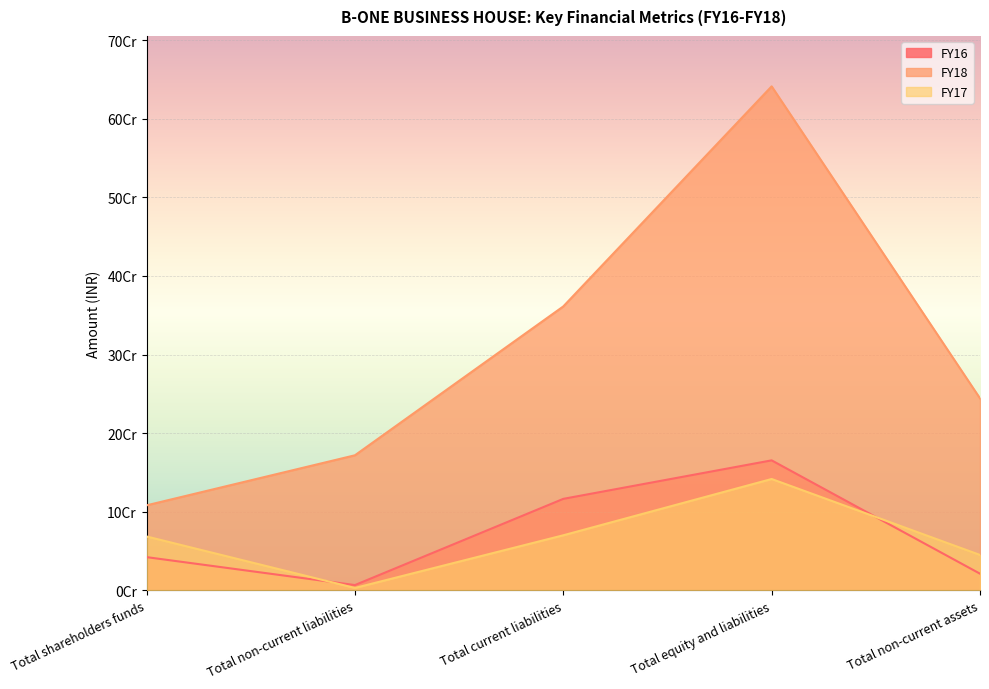

What is the sum of all FY16 values?

351925073